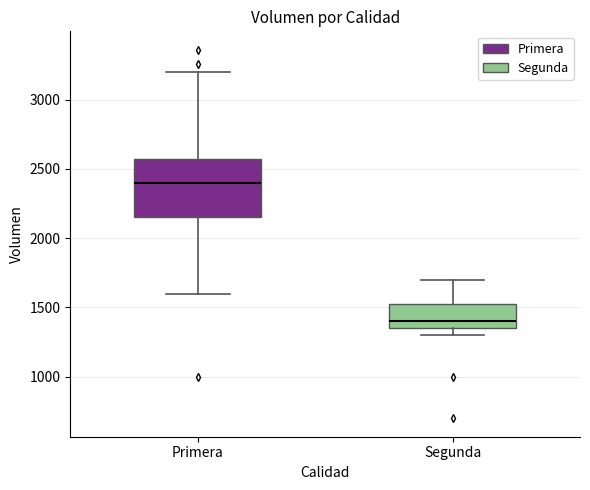

Comparing the boxes themselves (not the whiskers), which one is the tallest?

Primera